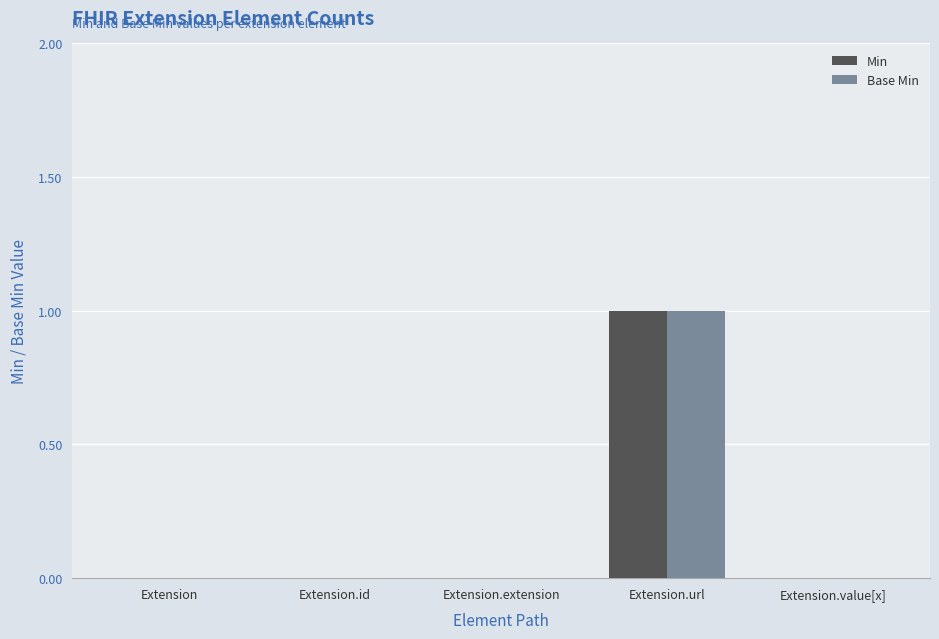

The value of Base Min at Extension.id is 0. True or false?

True